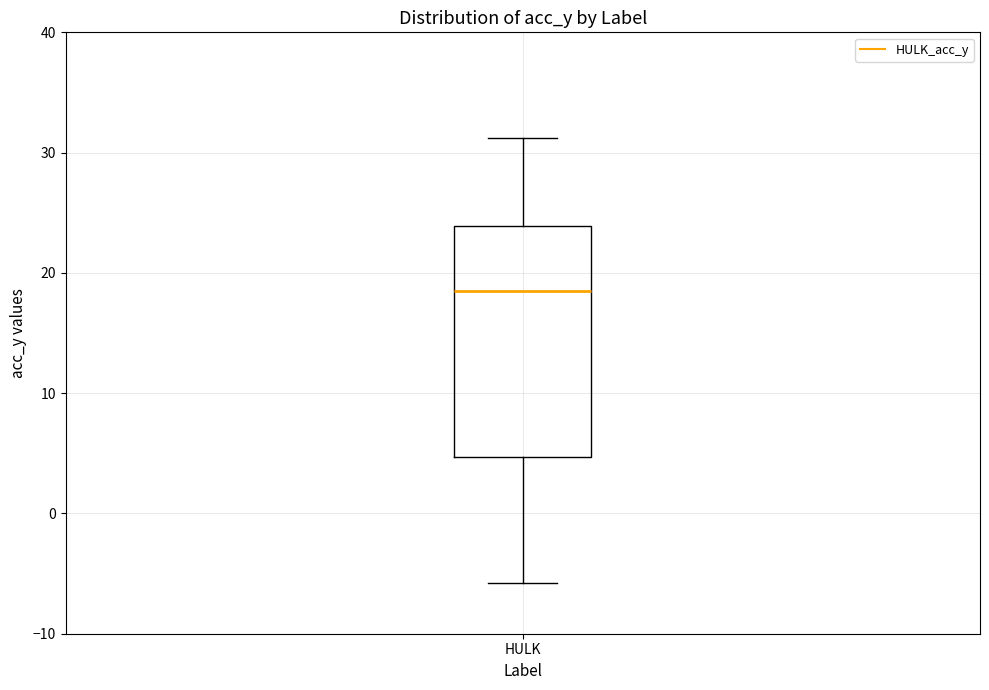

Where does the lower whisker of the box for HULK end on the y-axis? The values are not printed on the chart, so give them approximately, as read against the axis.

-6